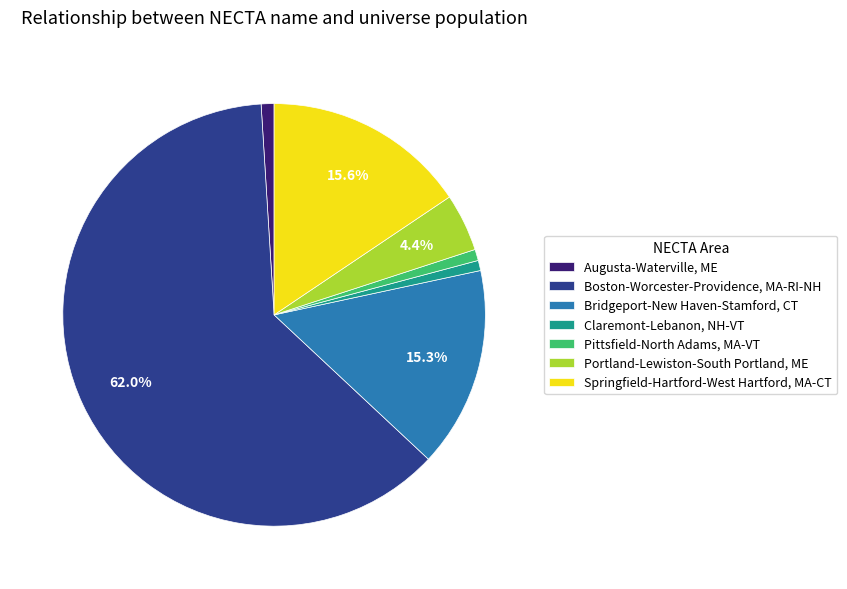

To the nearest percent, what portion does Pittsfield-North Adams, MA-VT represent?

1%